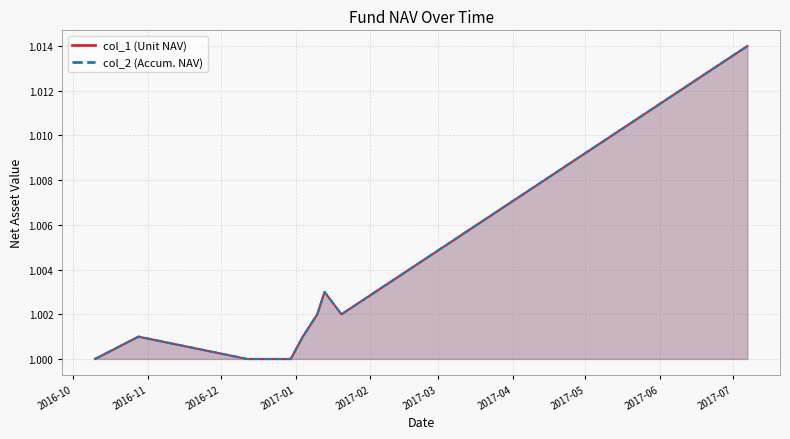

What is the total value across all series at 2017-01-04?

2.0